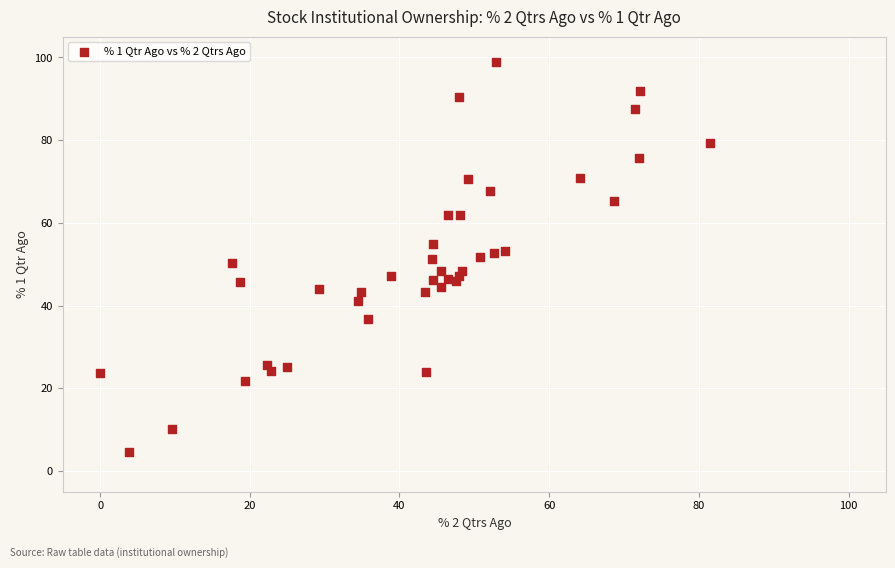

What is the range of Y values (max minus min)?

94.3